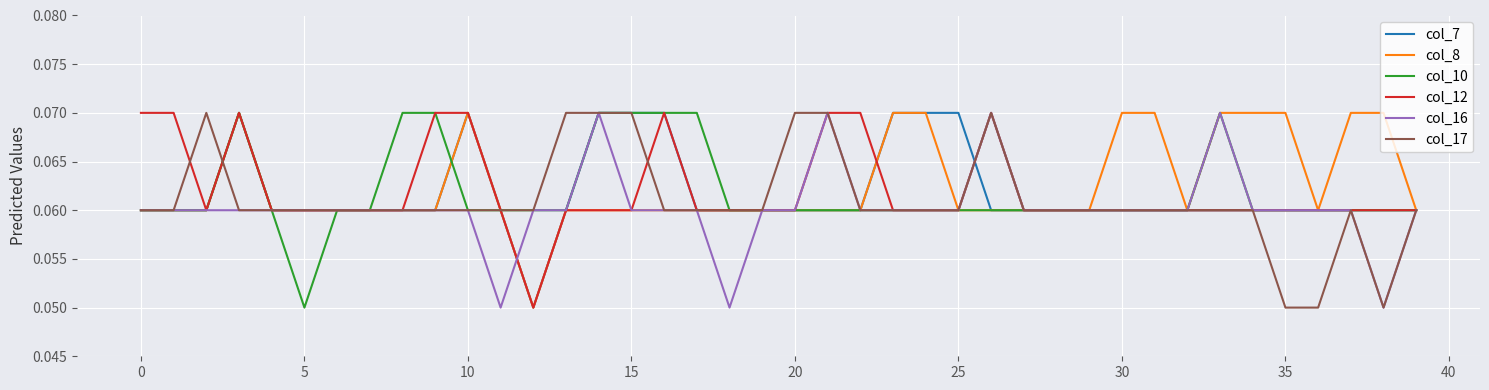

Is this an area chart (filled region under the line)?

No